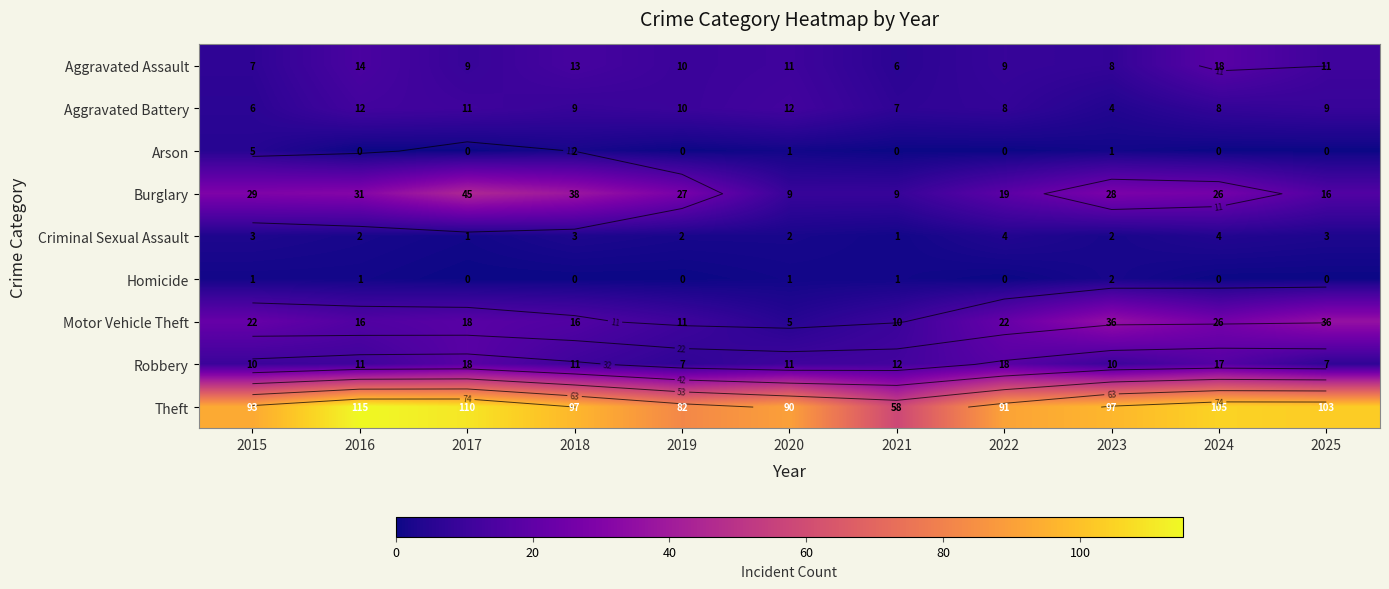

Which series changed the most between 2015 and 2018?

Burglary